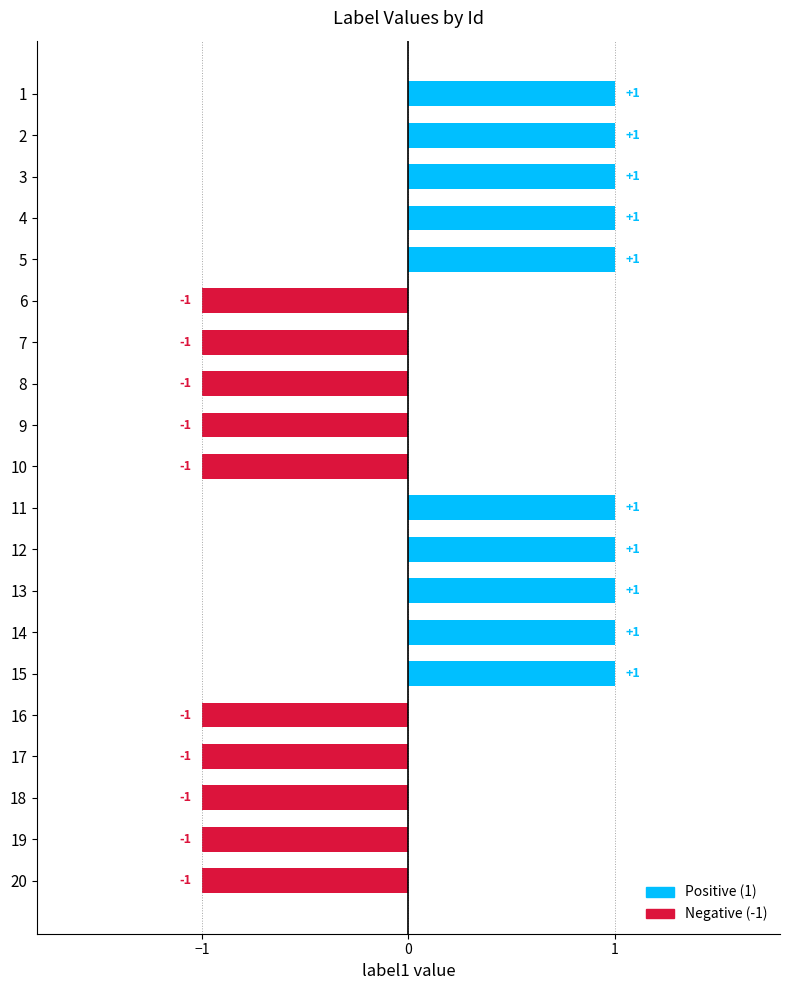

Count the values in the range -1 to 1.

20